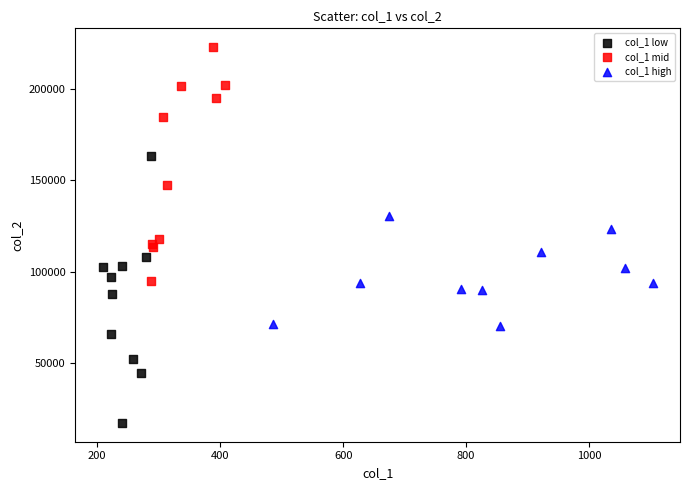

Which series contains the highest Y value?

col_1 mid